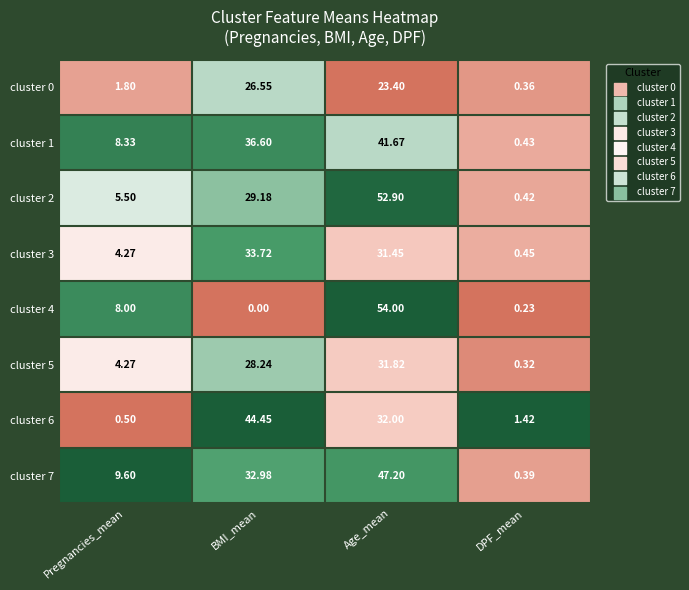

At which category does the chart reach its minimum across all series?

BMI_mean